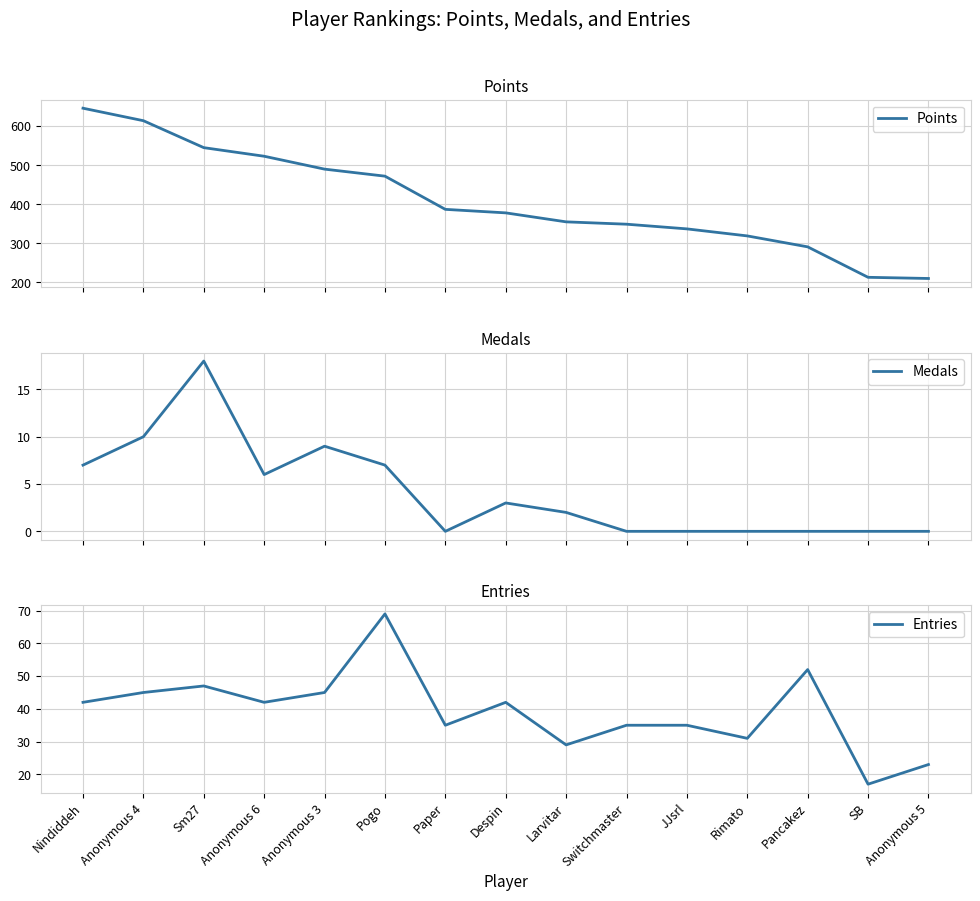

At which category does Medals reach its first local peak?

Sm27